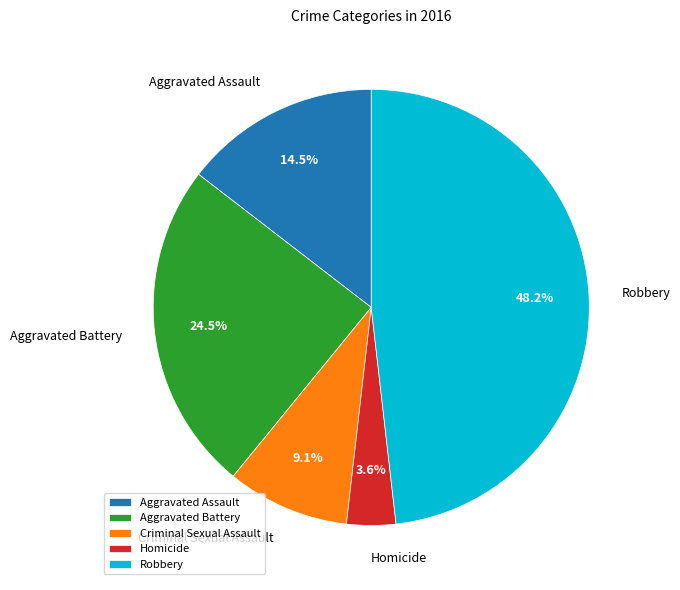

What percentage is the Homicide slice, to the nearest percent?

4%